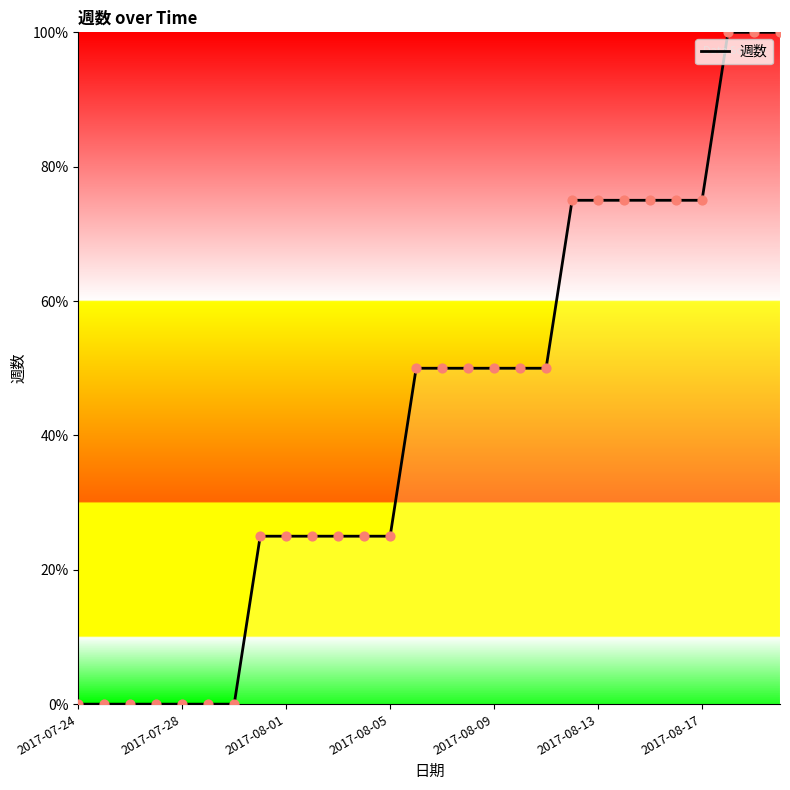

What is the difference between the maximum and minimum values?

100